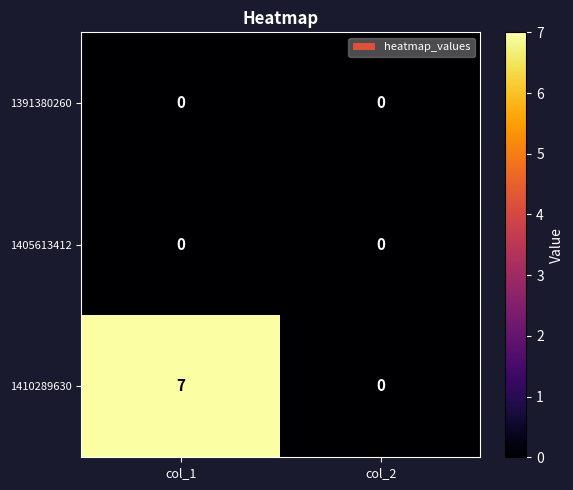

At how many categories does at least one series exceed 3?

1